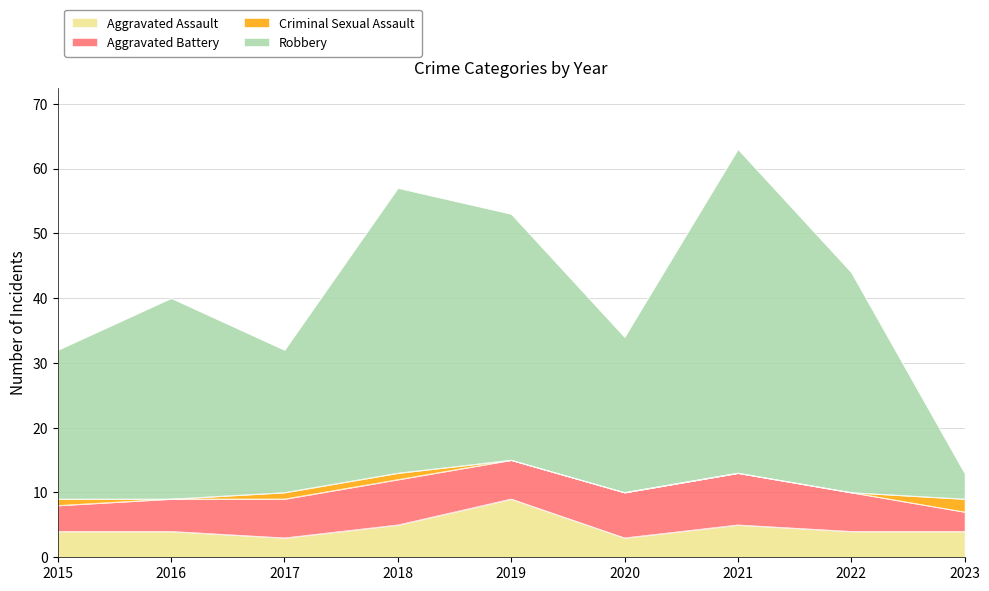

What is the highest value of the Aggravated Assault series?

9